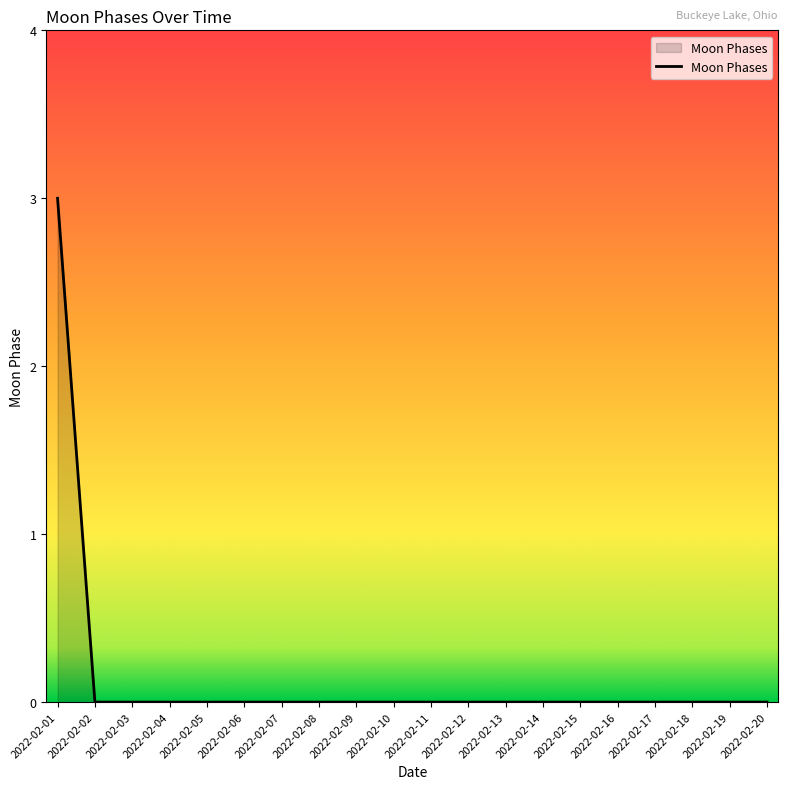

The chart shows a value of 0 at 2022-02-04. True or false?

True